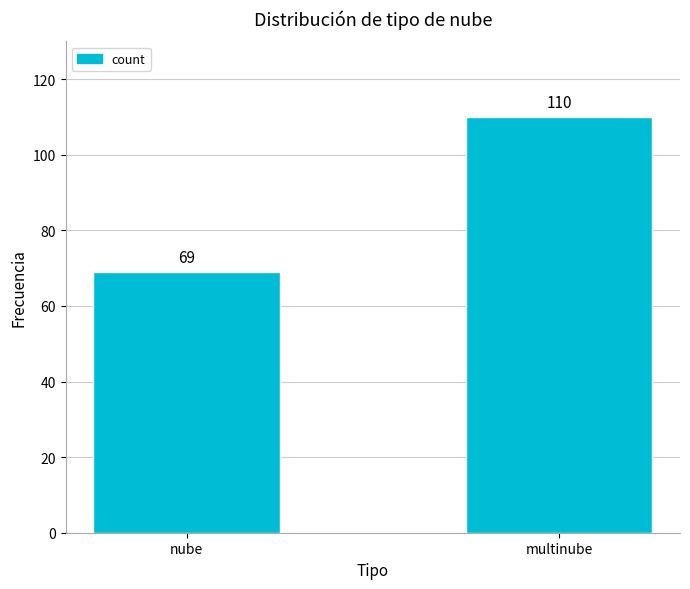

The chart shows a value of 110 at multinube. True or false?

True